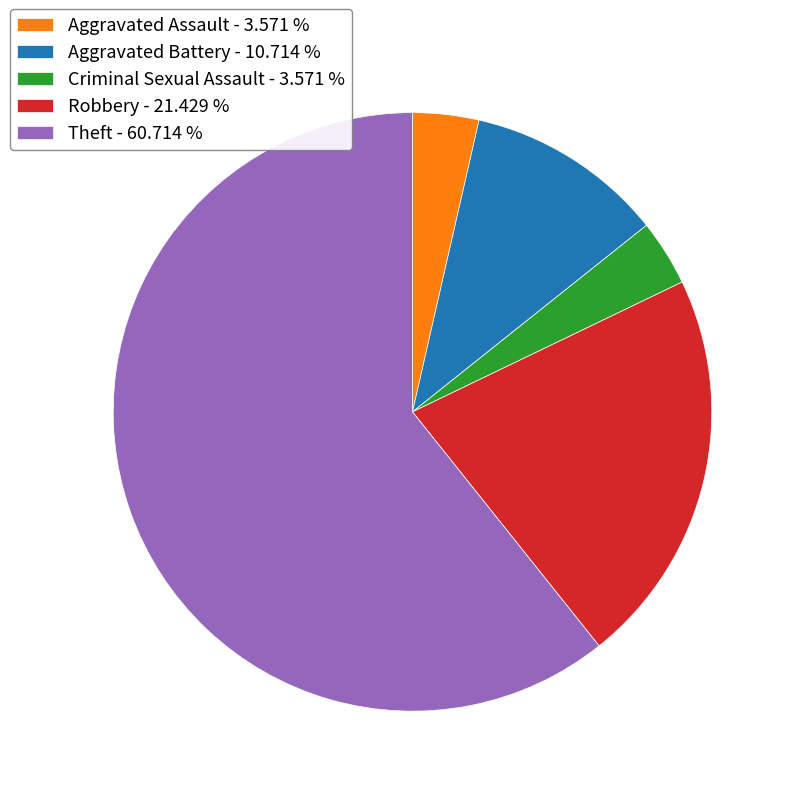

Is there a majority slice in this chart?

Yes